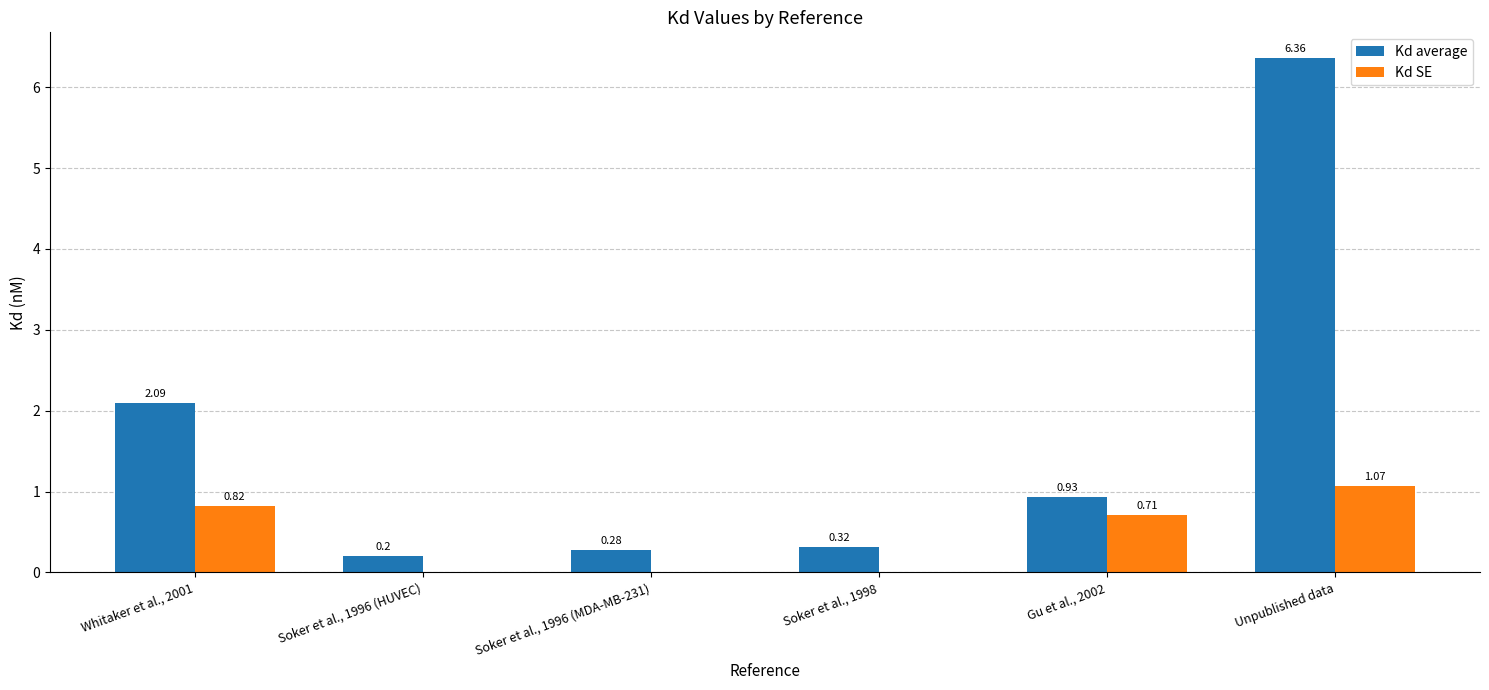

Are the bars grouped side by side (vs. stacked)?

Yes